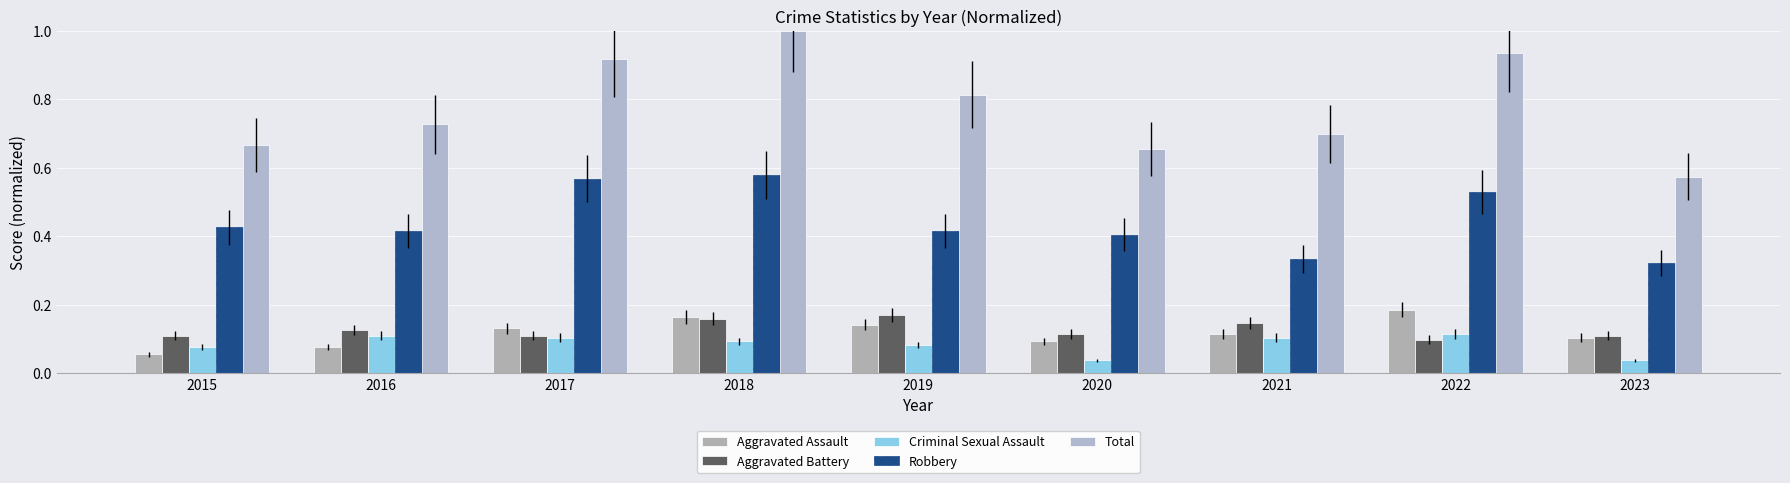

How many series are shown in this chart?

5